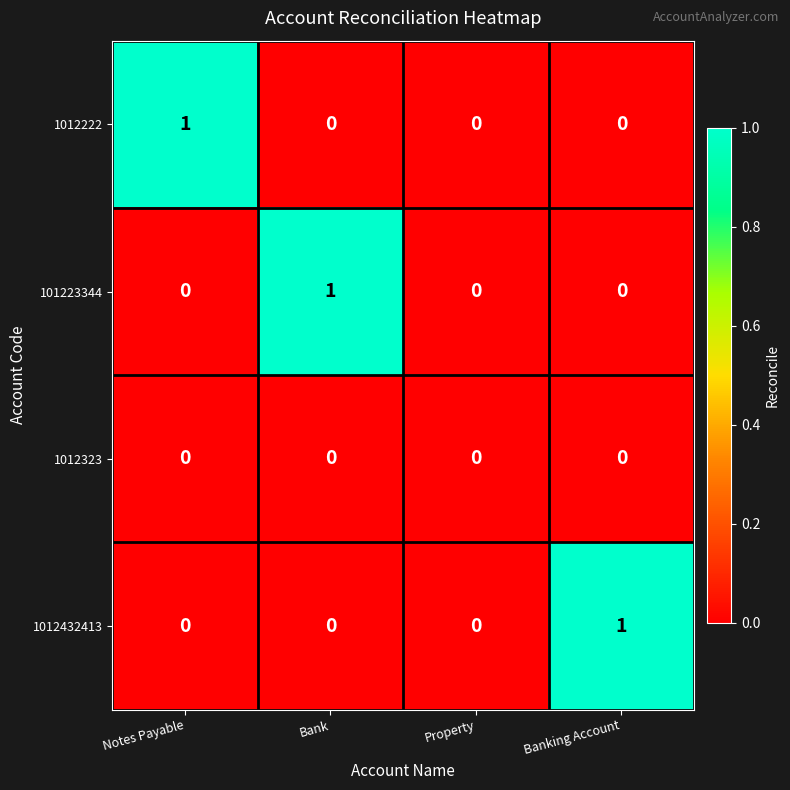

At which label does 1012432413 reach its peak?

Banking Account